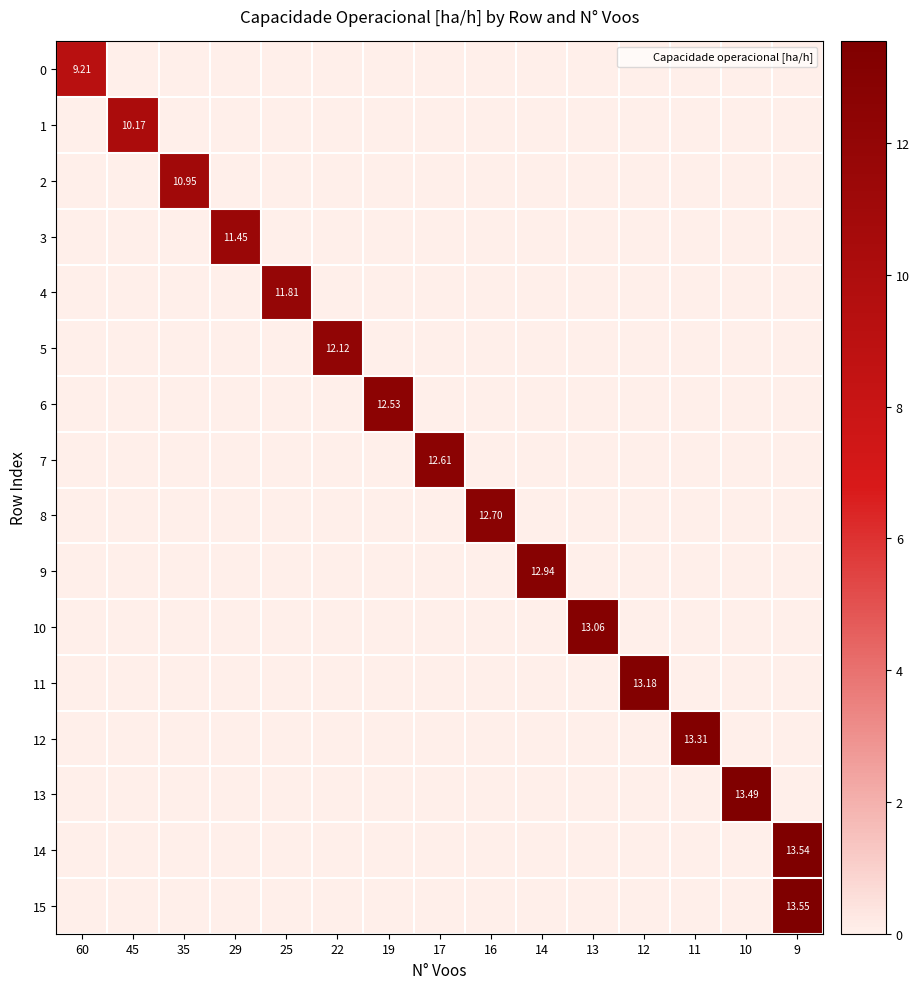

What is the total value across all series at 25?

11.8